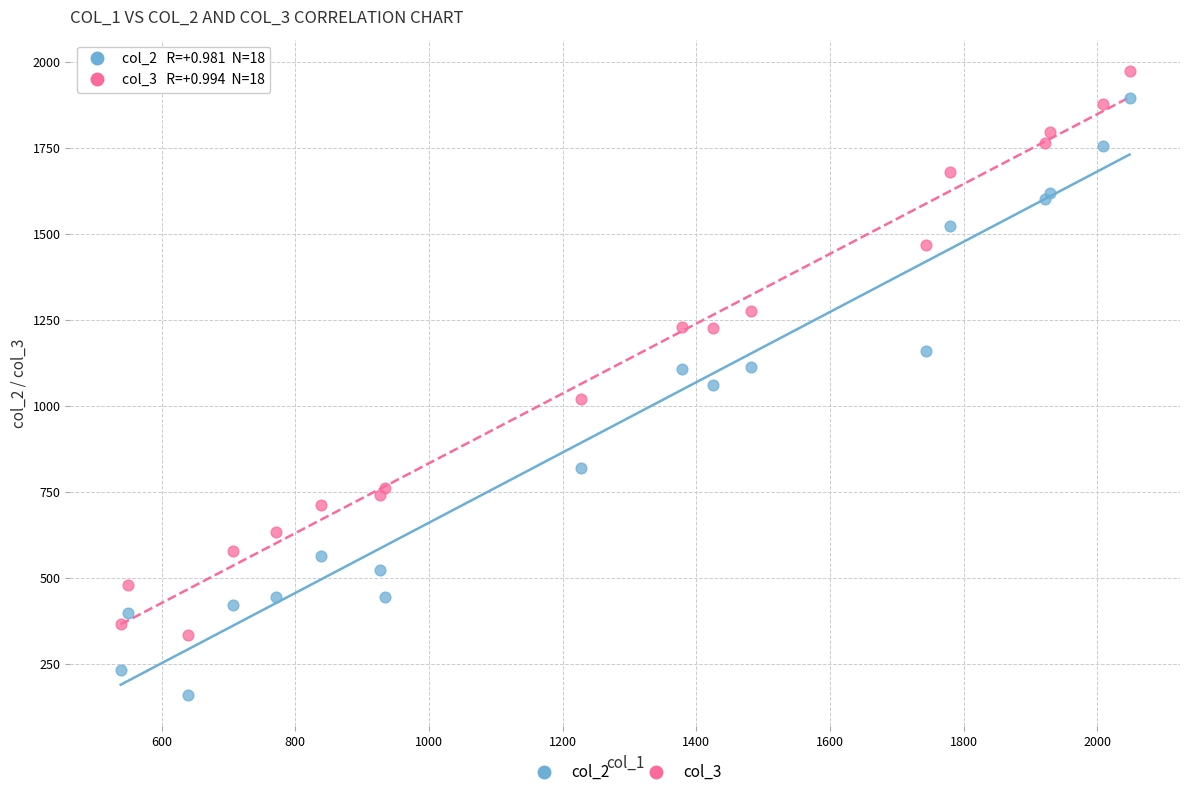

Which series has the widest spread of Y values?

col_2